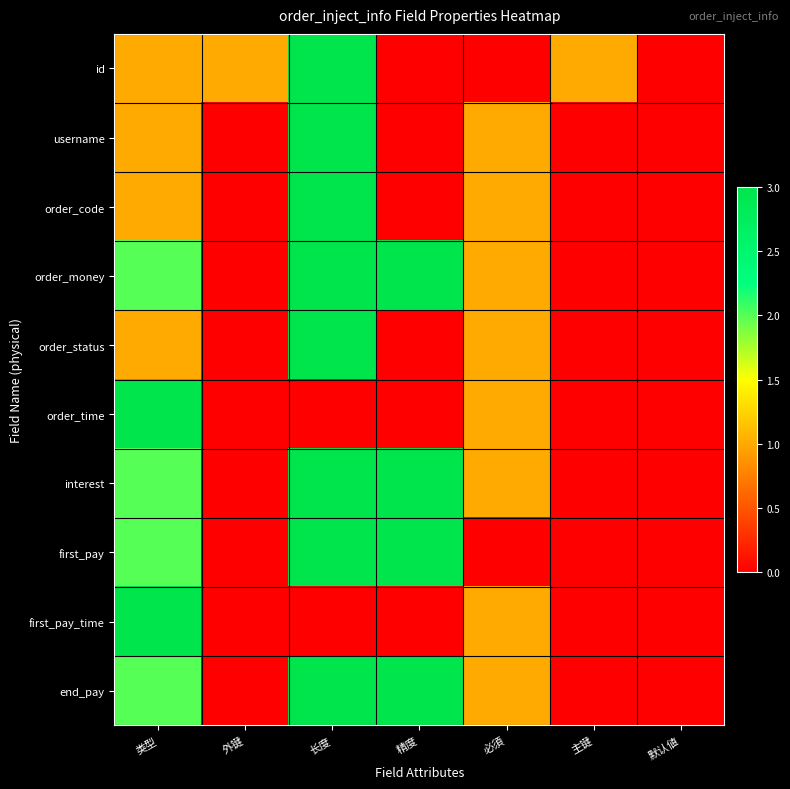

How many series are shown in this chart?

10